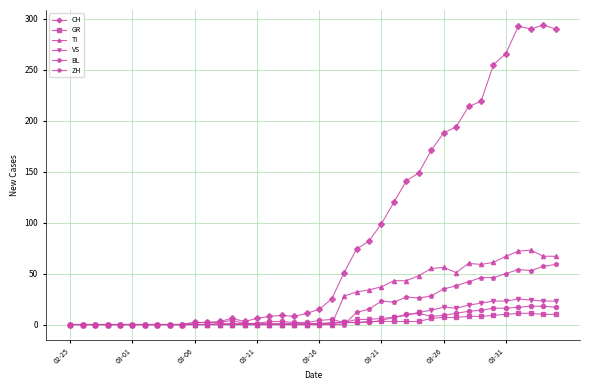

Which series has the largest range (max minus min)?

CH